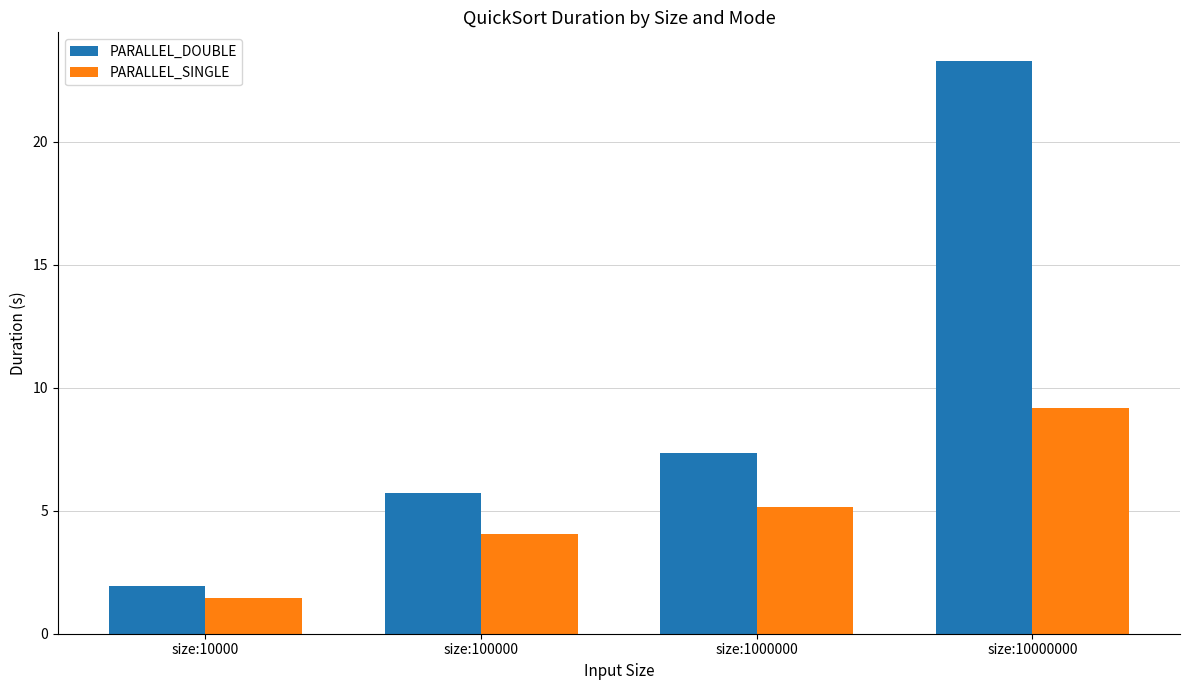

List the series in order of their peak value, highest first.

PARALLEL_DOUBLE, PARALLEL_SINGLE